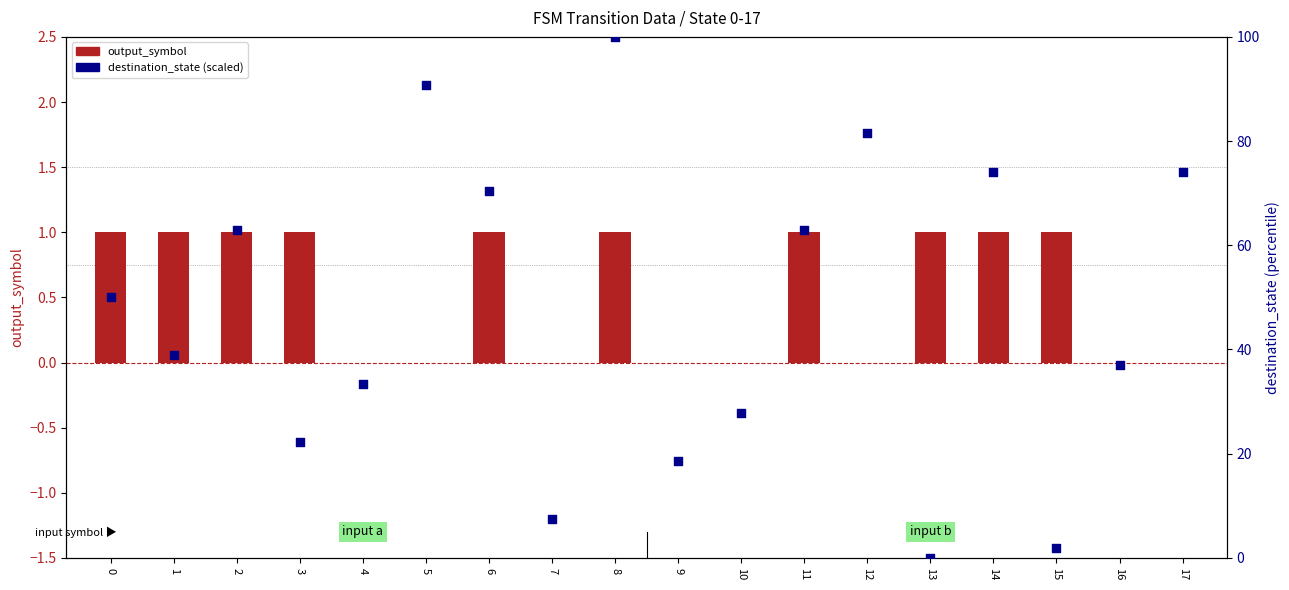

At which category is the sum across all series the highest?

8